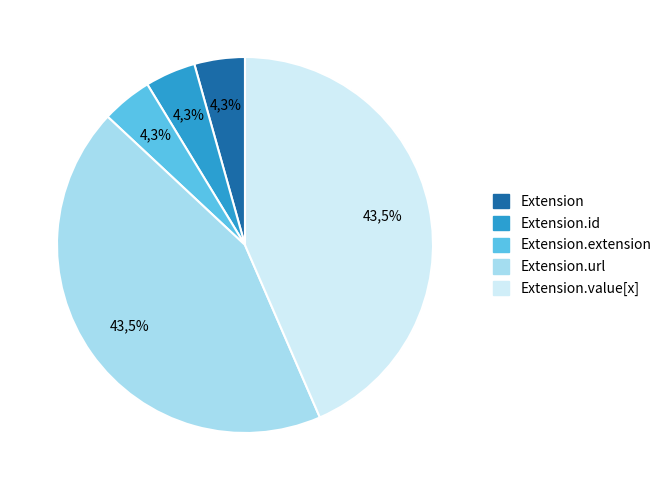

Is Extension.id the majority of the pie?

No